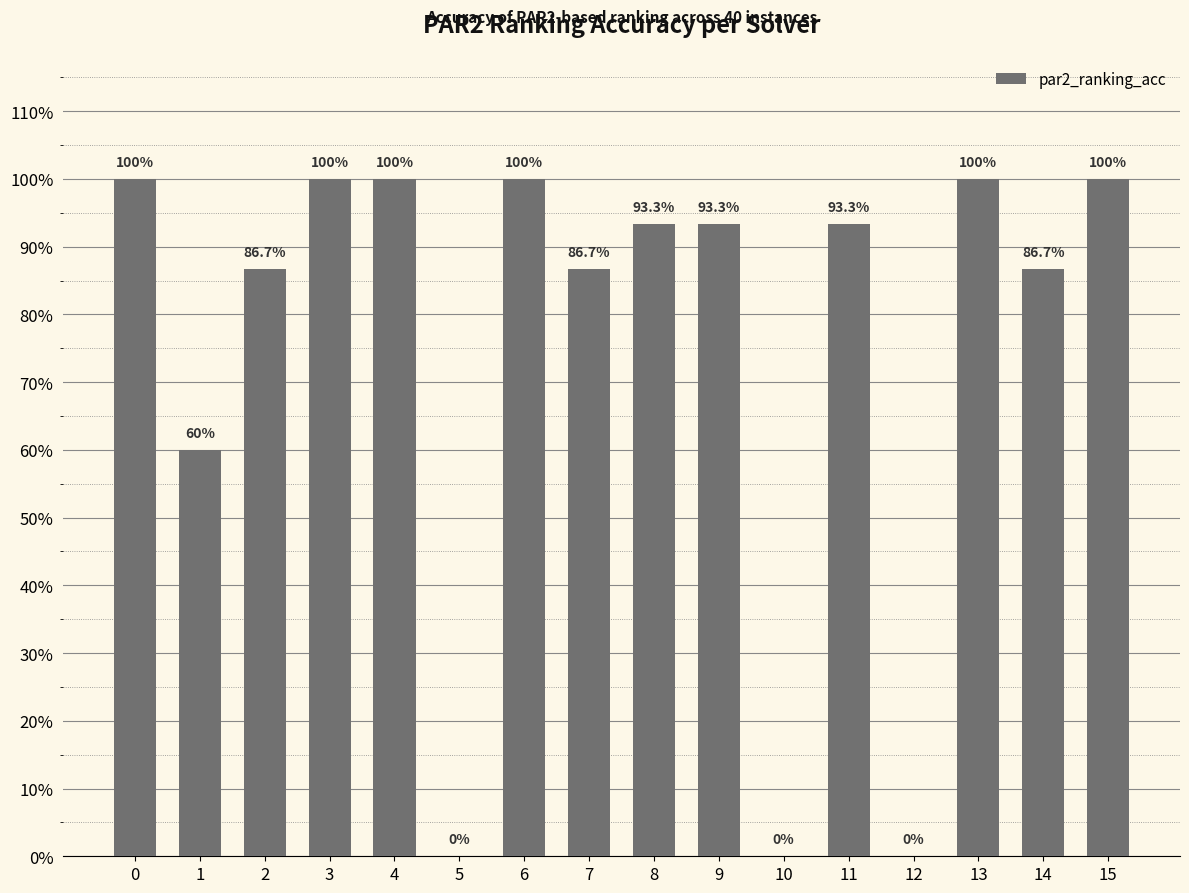

Count the number of categories in the chart.

16